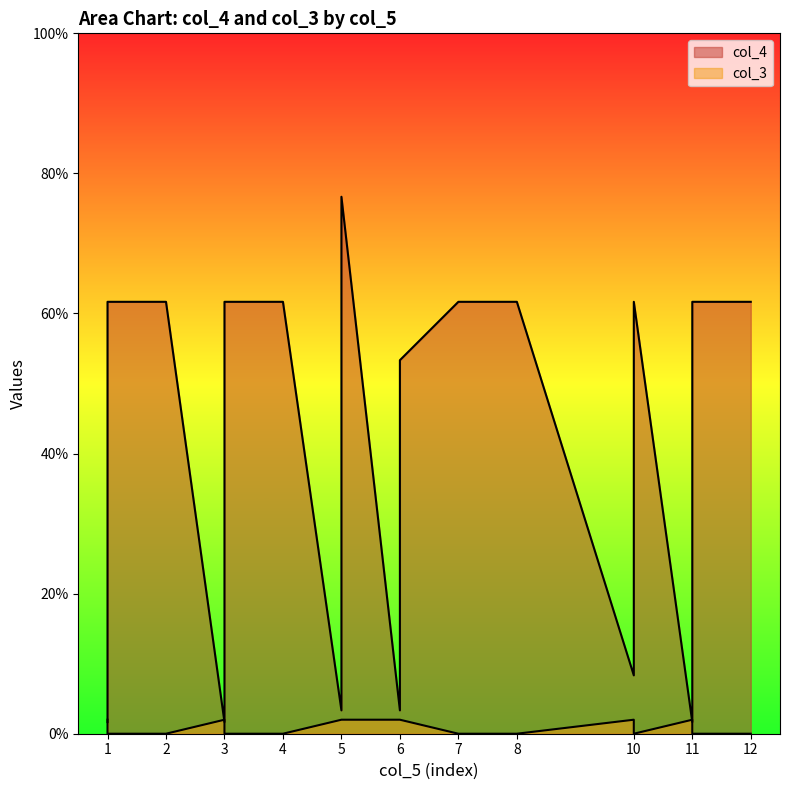

True or false: col_4 and col_3 cross at least once.

True